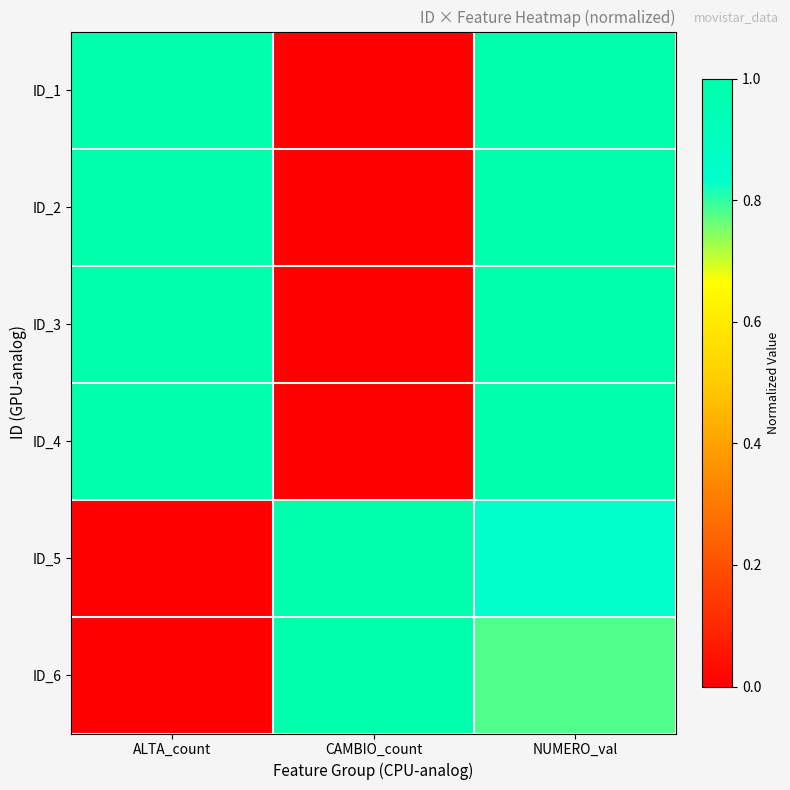

How many data points does each series have?

3